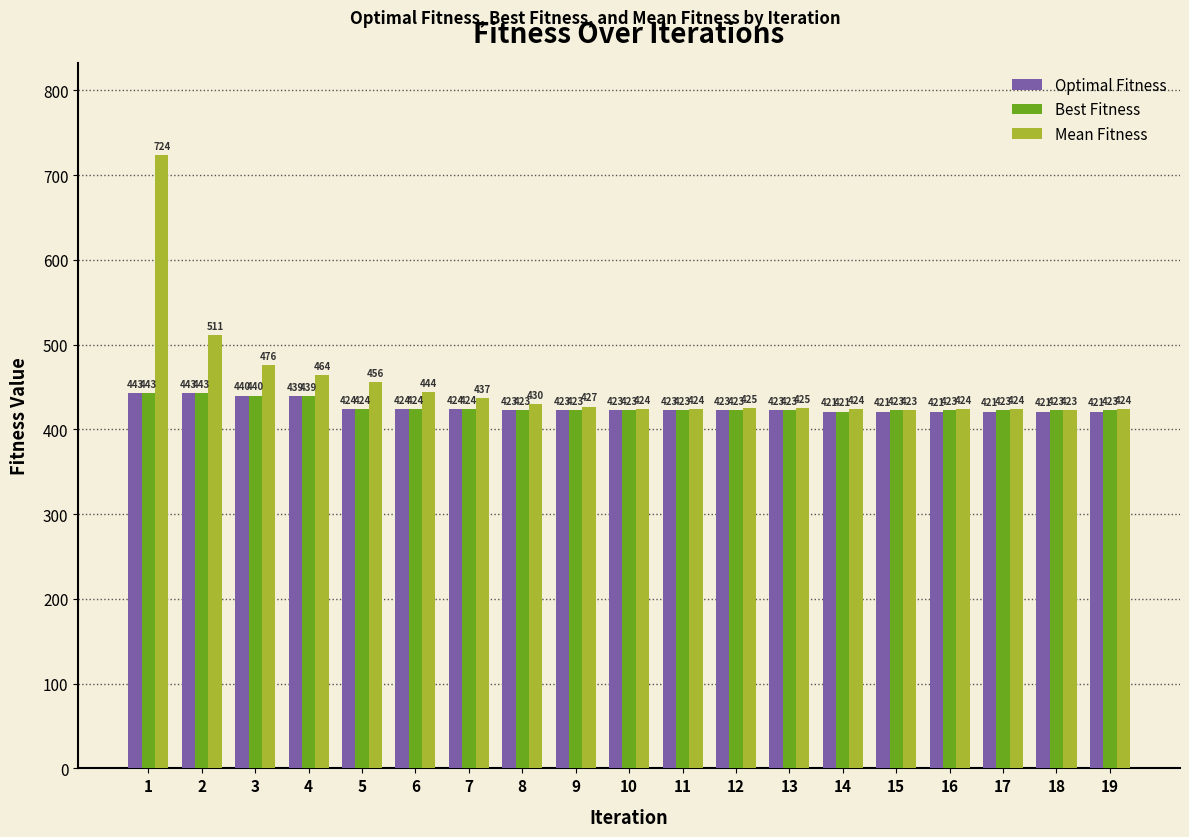

True or false: Best Fitness has a value of 568 at 19.

False